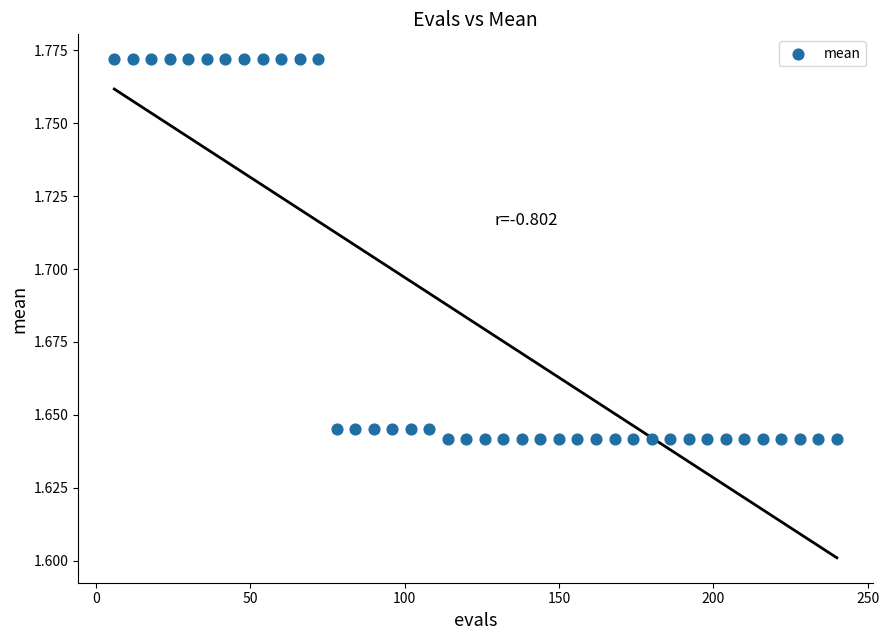

What is the range of X values (max minus min)?

234.0